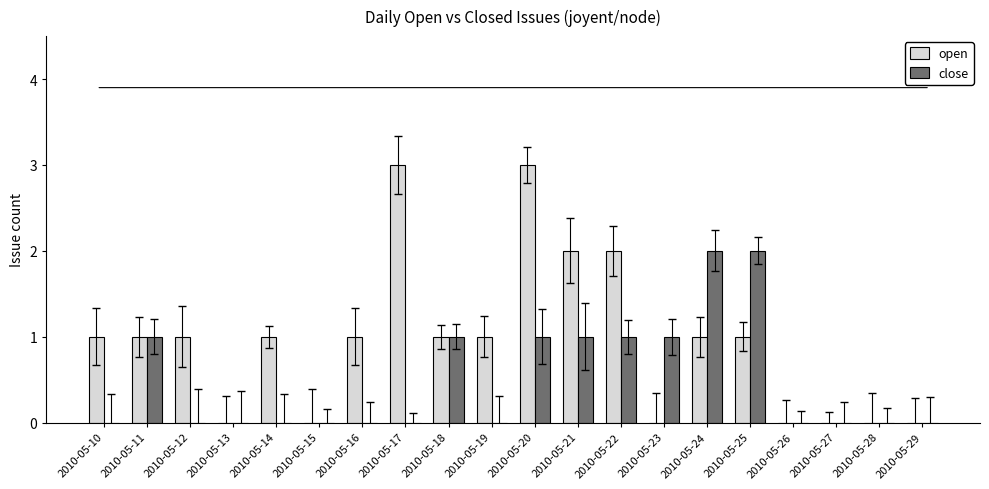

What is the average value of the open series?

1